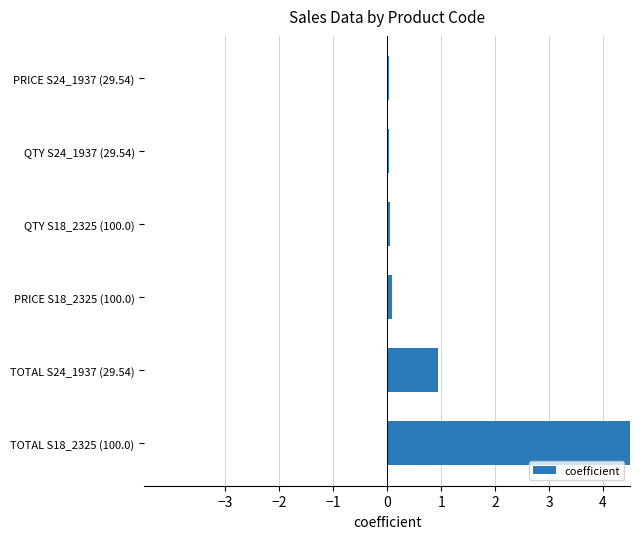

The chart shows a value of 0.0 at QTY S18_2325 (100.0). True or false?

True